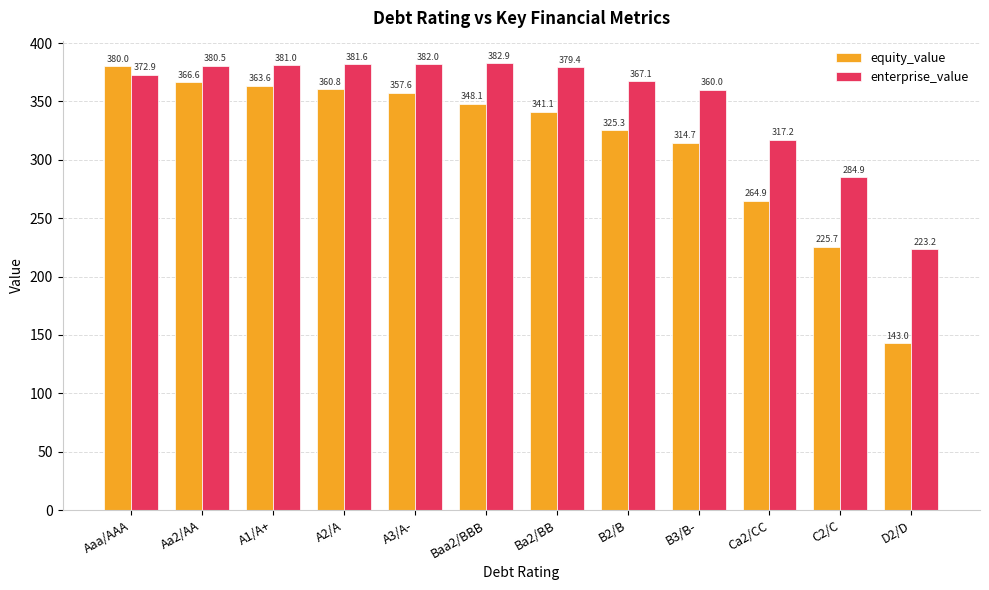

What are all the series names shown in the legend?

equity_value, enterprise_value